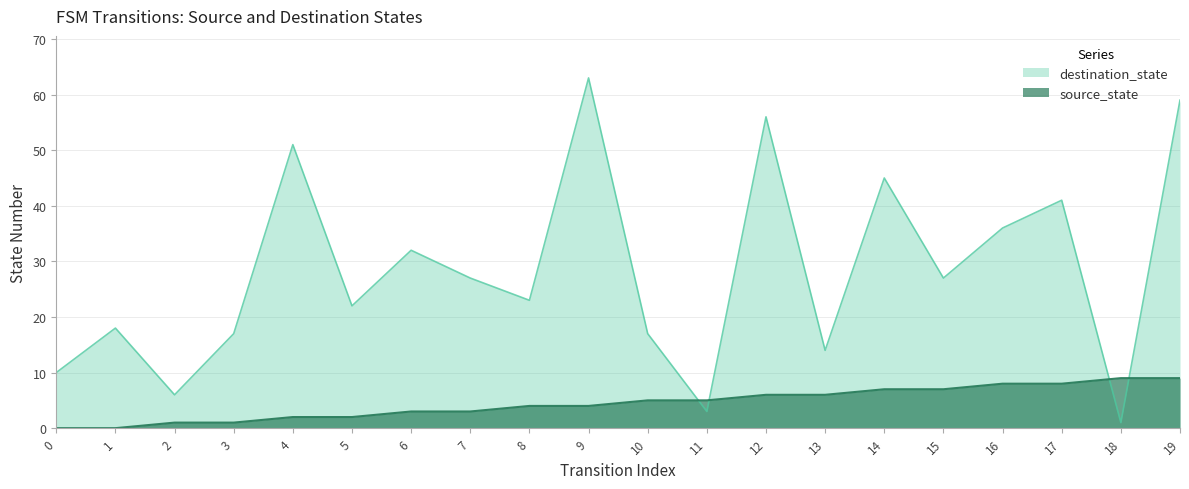

What is the difference between the maximum and second lowest values in the destination_state series?

60